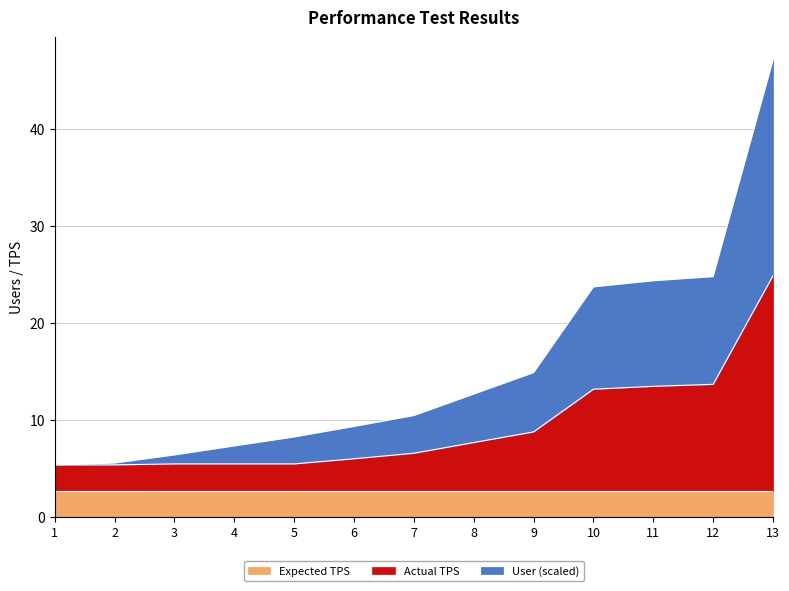

What is the maximum value shown in the chart?

47.1